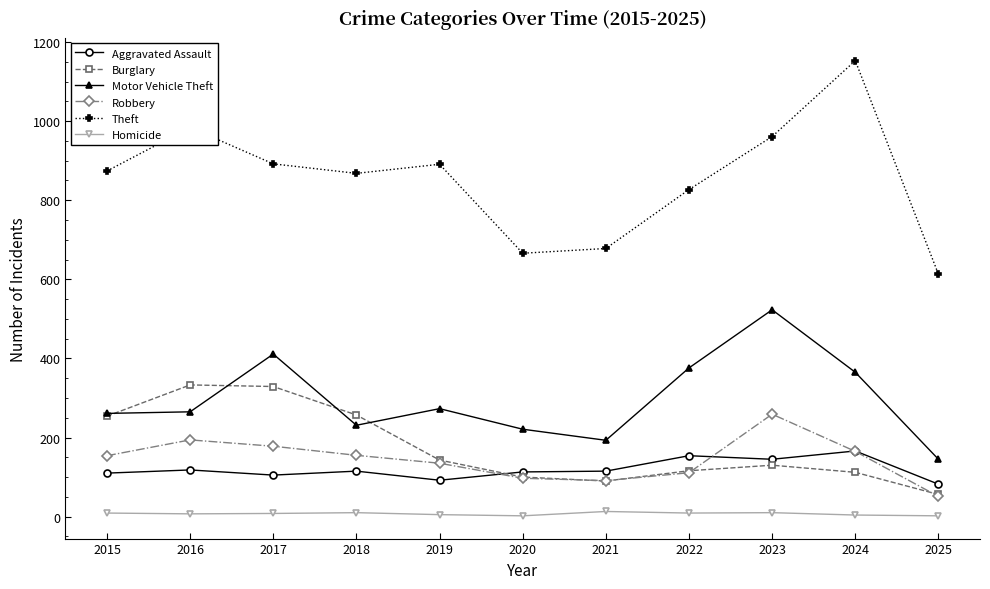

How many times do Robbery and Aggravated Assault cross each other?

3